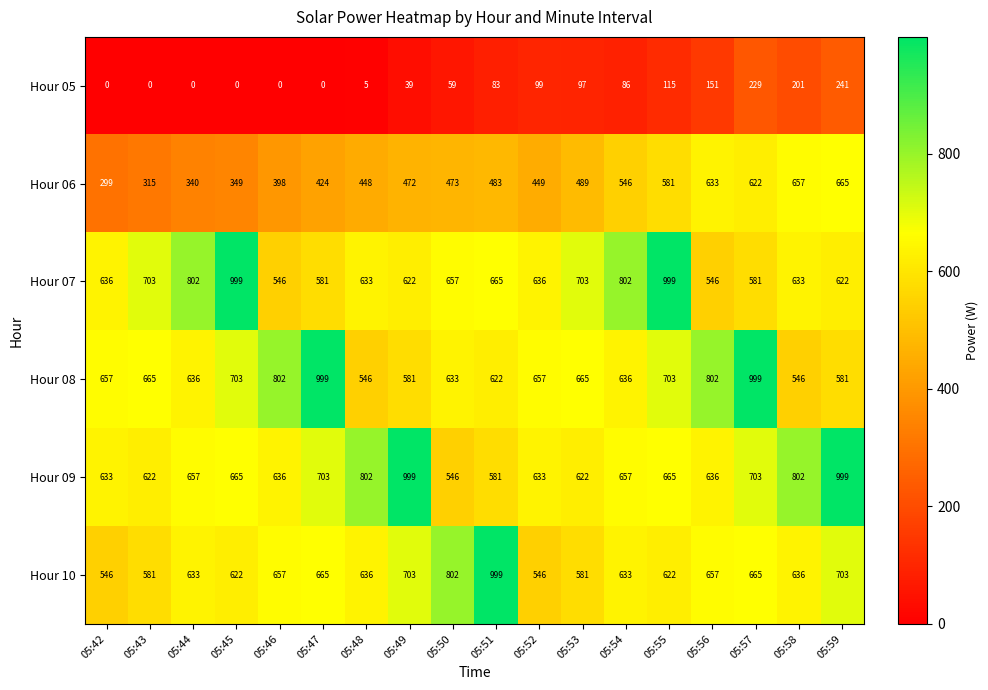

Which series changed the most between 05:47 and 05:56?

Hour 06